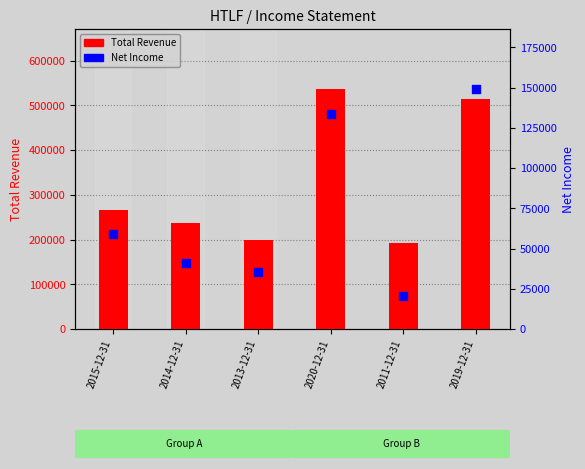

At how many categories does at least one series exceed 341981?

2